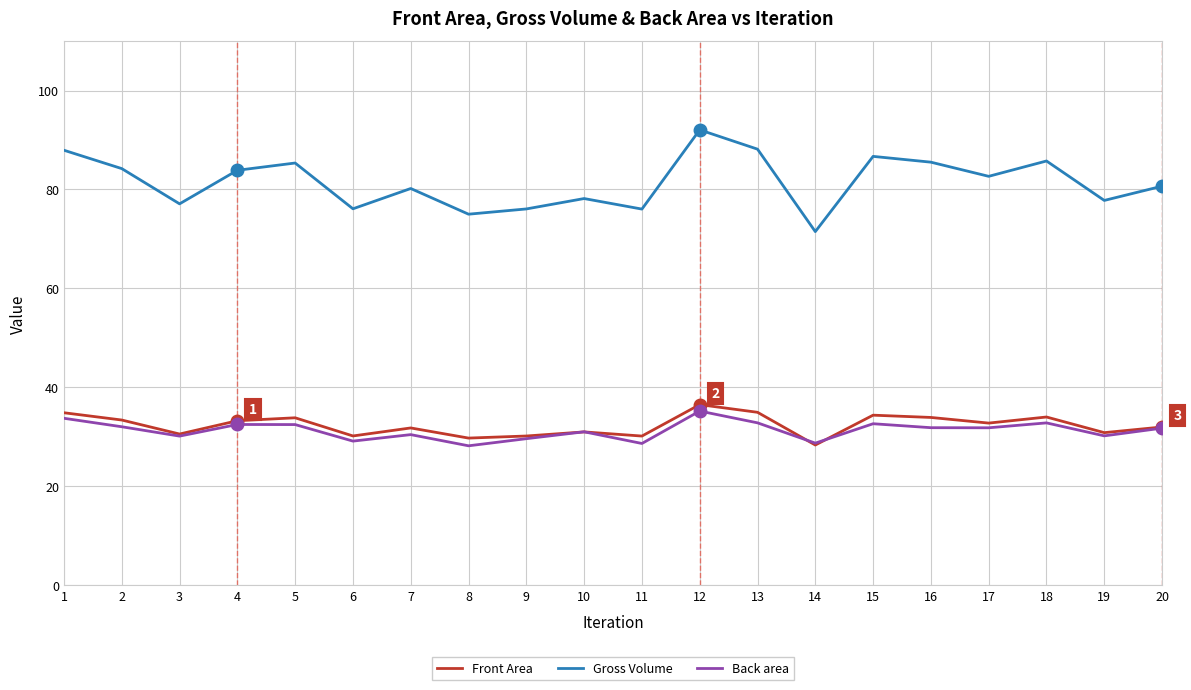

What is the spread (max minus min) of values at 4?

51.4